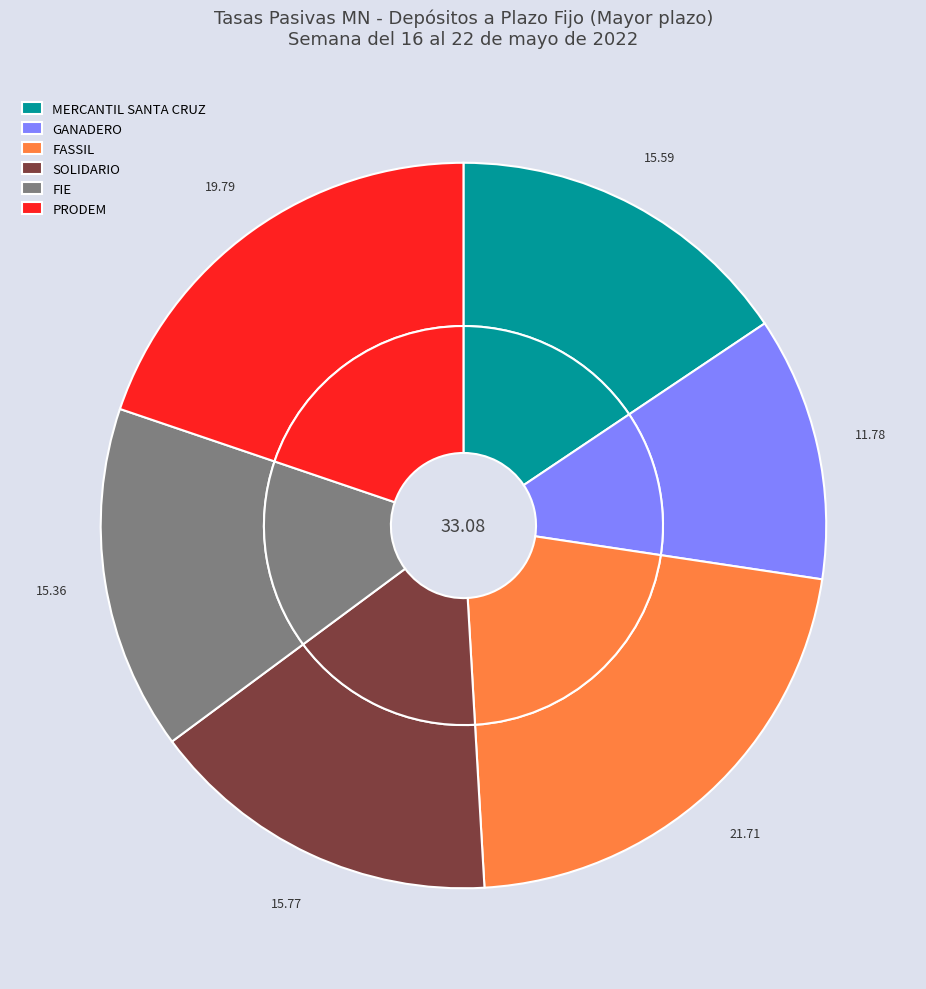

What percentage is NOT represented by CRÉDITO DE BOLIVIA?

100.0%